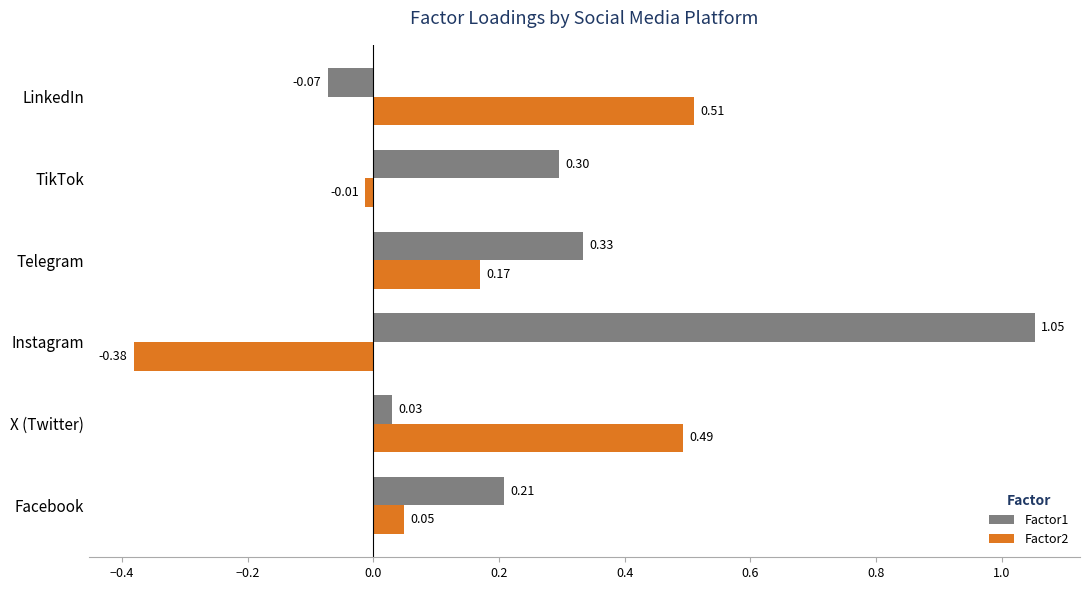

At which label does Factor2 reach its minimum?

Instagram